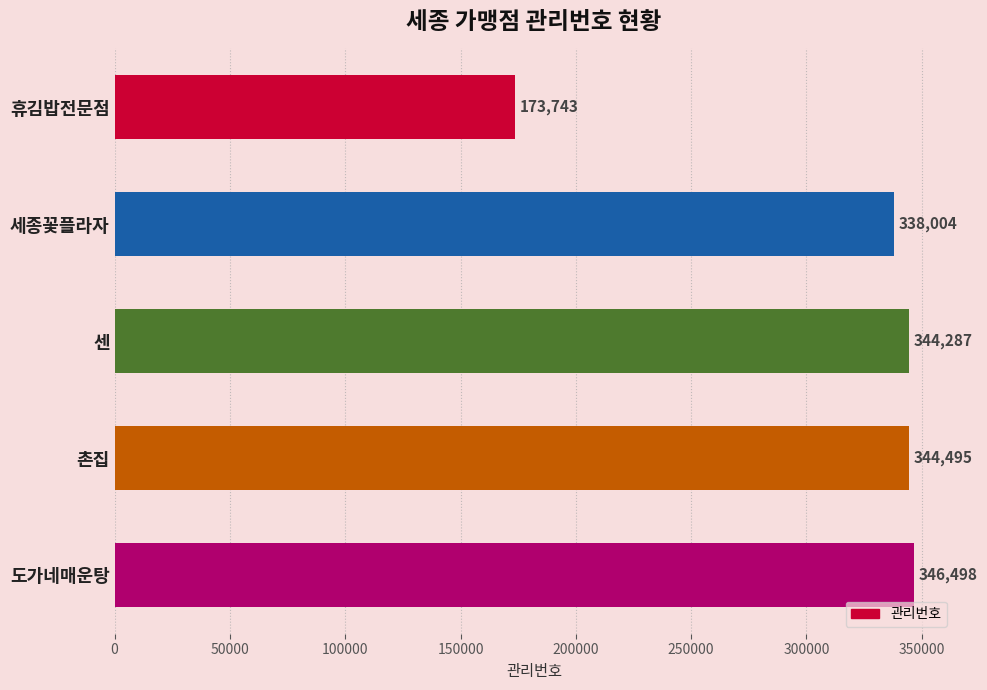

What is the ratio of the value at 휴김밥전문점 to the value at 세종꽃플라자?

0.5